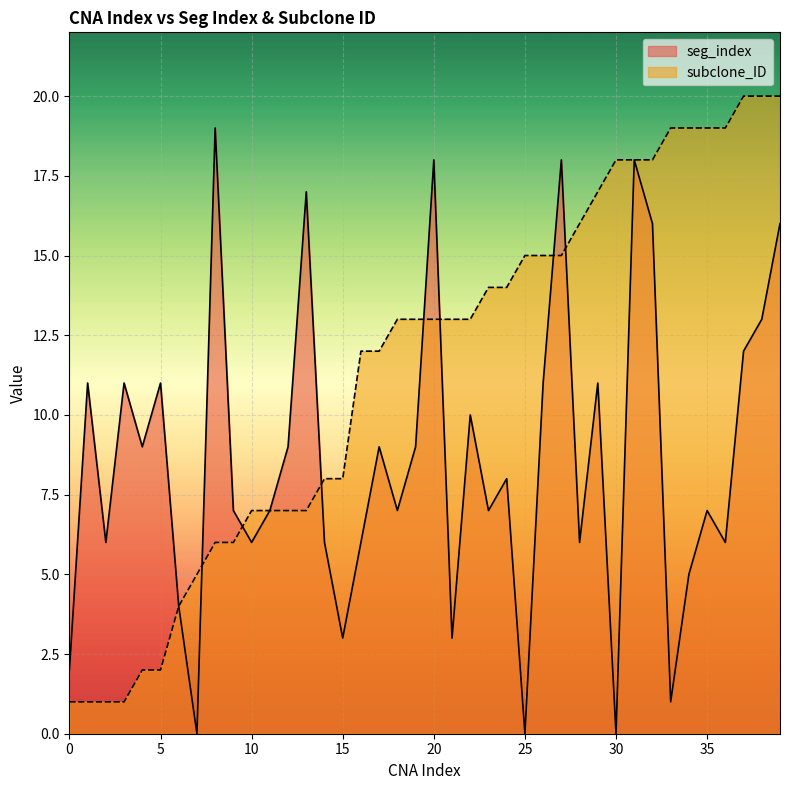

At how many categories does at least one series exceed 3?

39